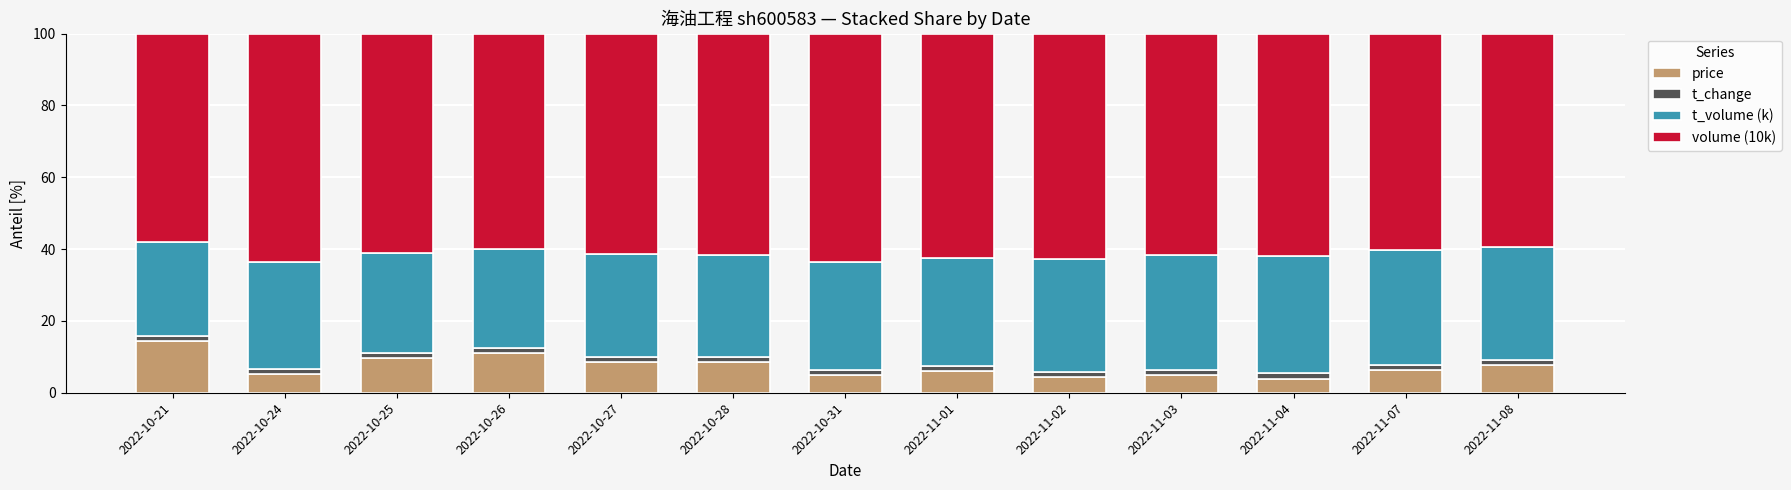

What is the maximum value for price?

14.5